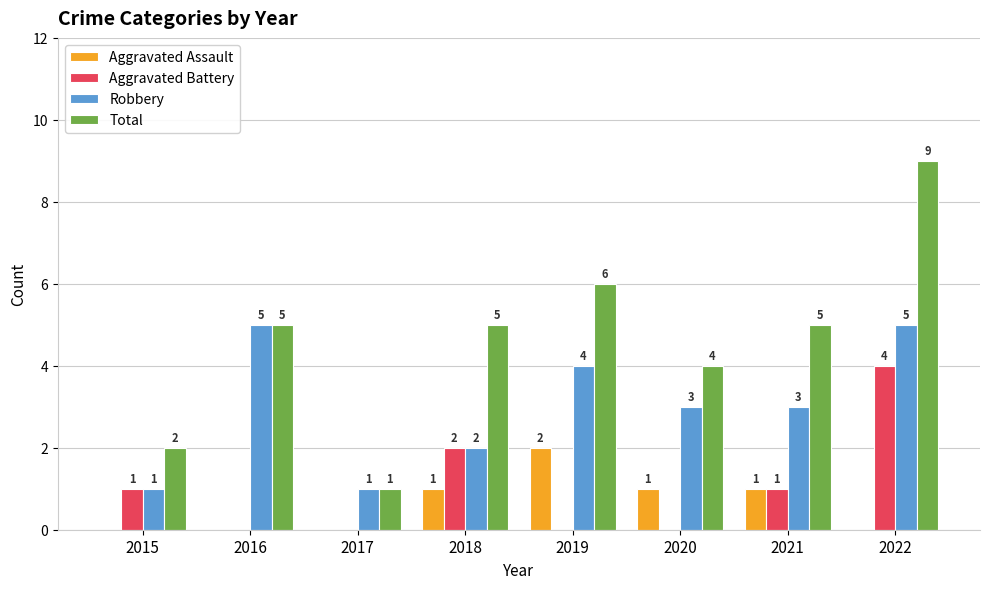

The value of Total at 2018 is 5. True or false?

True